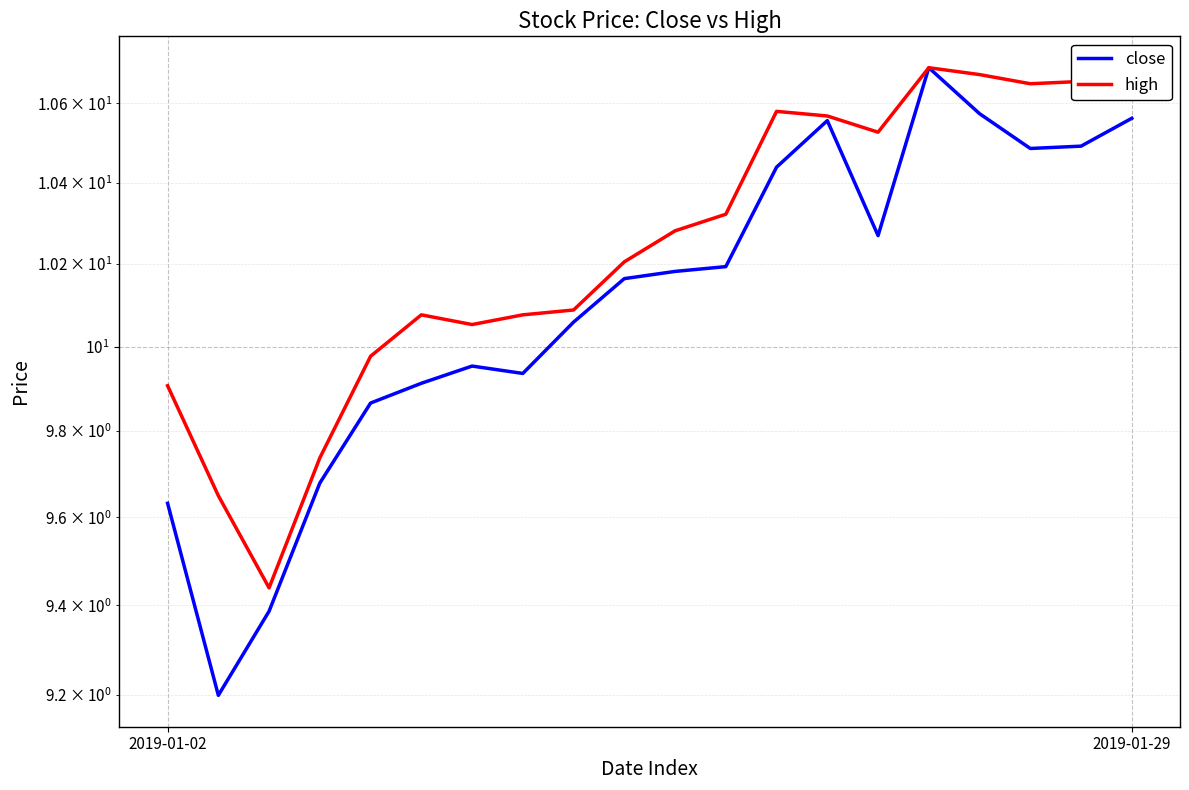

Reading left to right, extract all data points from this chart.

close: 9.6	9.2	9.4	9.7	9.9	9.9	10.0	9.9	10.1	10.2	10.2	10.2	10.4	10.6	10.3	10.7	10.6	10.5	10.5	10.6
high: 9.9	9.6	9.4	9.7	10.0	10.1	10.1	10.1	10.1	10.2	10.3	10.3	10.6	10.6	10.5	10.7	10.7	10.6	10.7	10.6